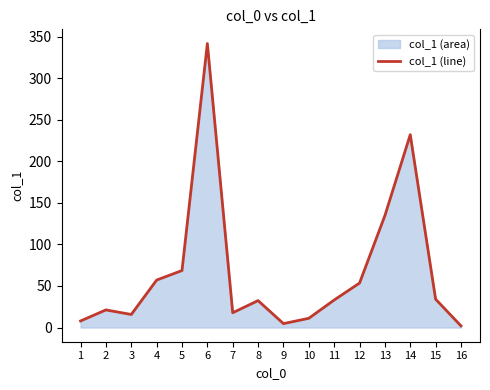

Which has a higher value, 13 or 15?

13